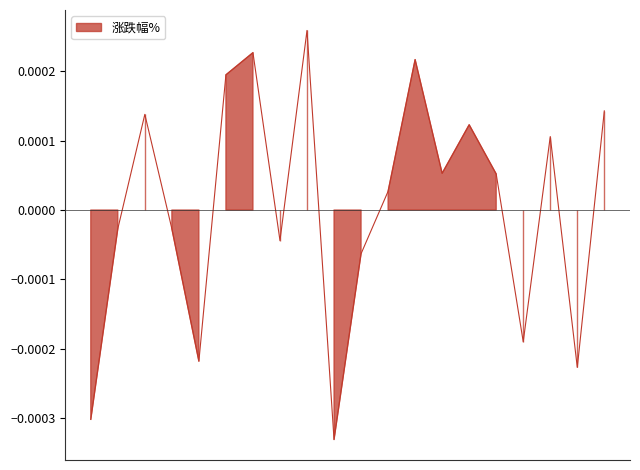

List the labels in order of value, largest first.

2022-11-24, 2022-11-22, 2022-11-30, 2022-11-21, 2022-12-09, 2022-11-16, 2022-12-02, 2022-12-07, 2022-12-01, 2022-12-05, 2022-11-29, 2022-11-15, 2022-11-17, 2022-11-23, 2022-11-28, 2022-12-06, 2022-11-18, 2022-12-08, 2022-11-14, 2022-11-25